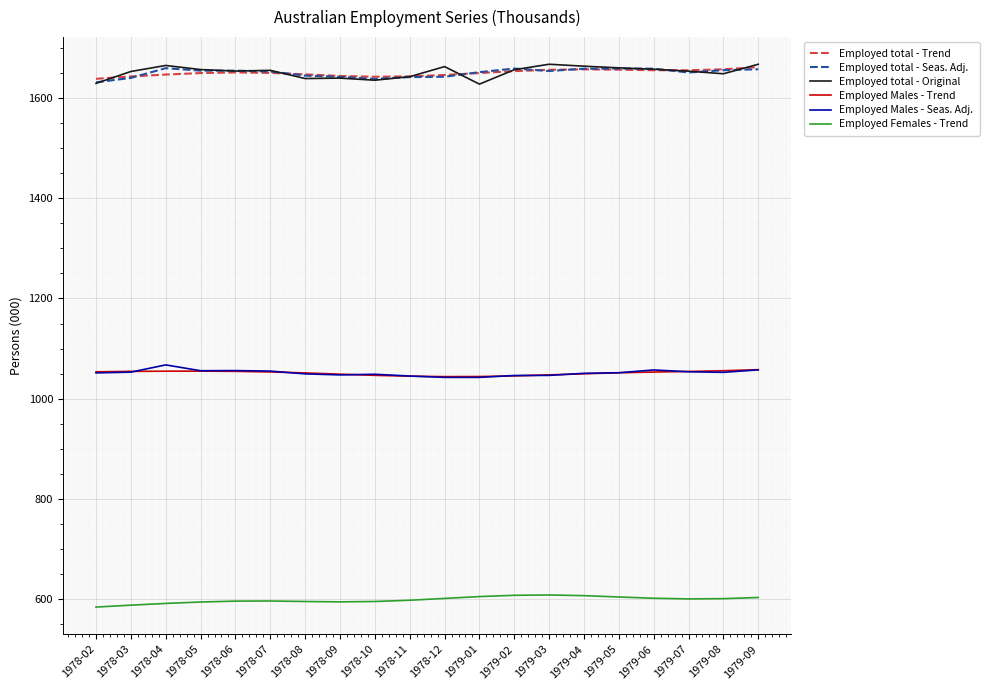

Does the chart display data point markers on the line(s)?

No